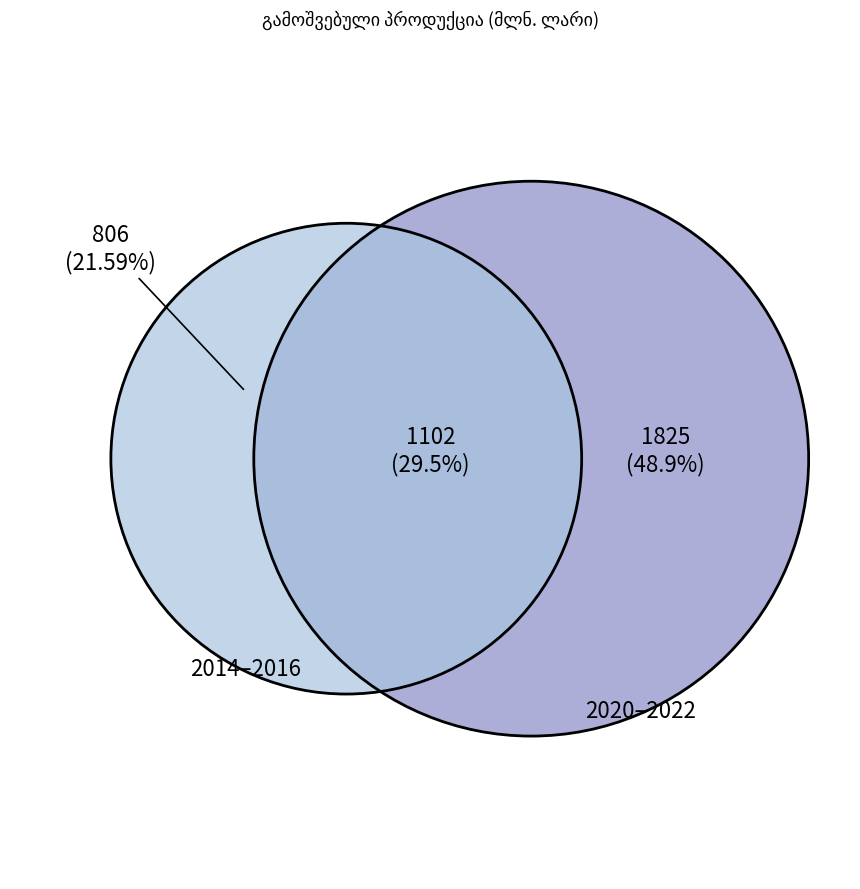

Which slice is the smallest?

2014